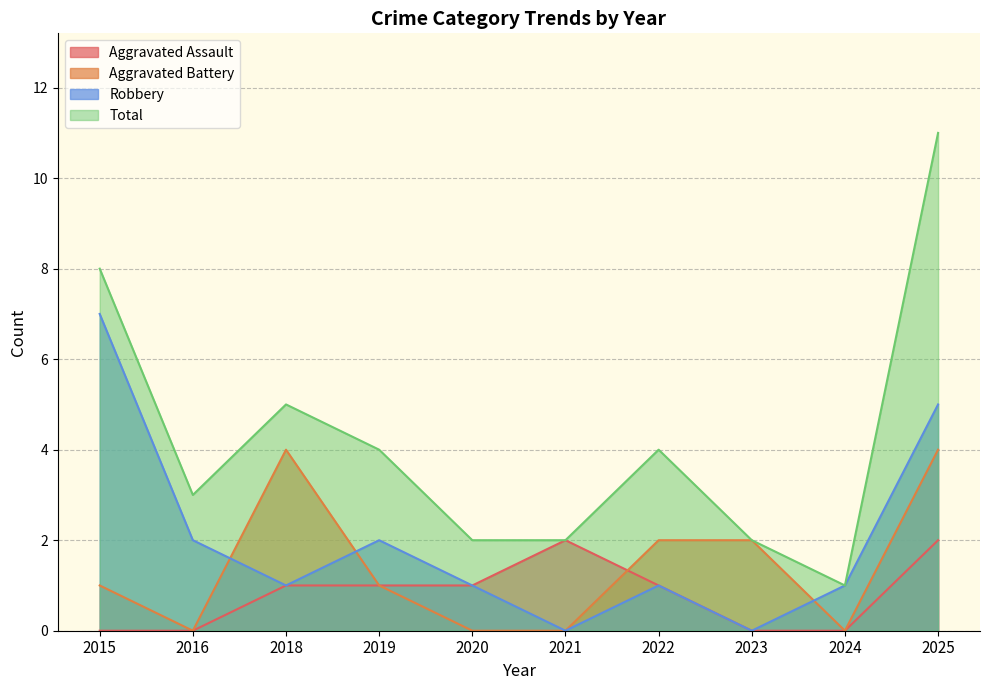

Between 2020 and 2024, which series saw the biggest shift?

Aggravated Assault